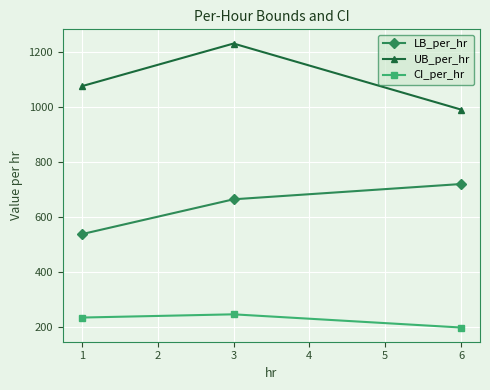

Does the chart have visible grid lines?

Yes